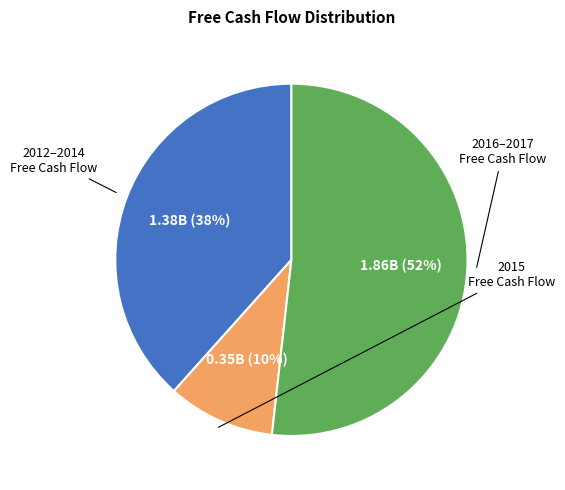

Is there a majority slice in this chart?

Yes